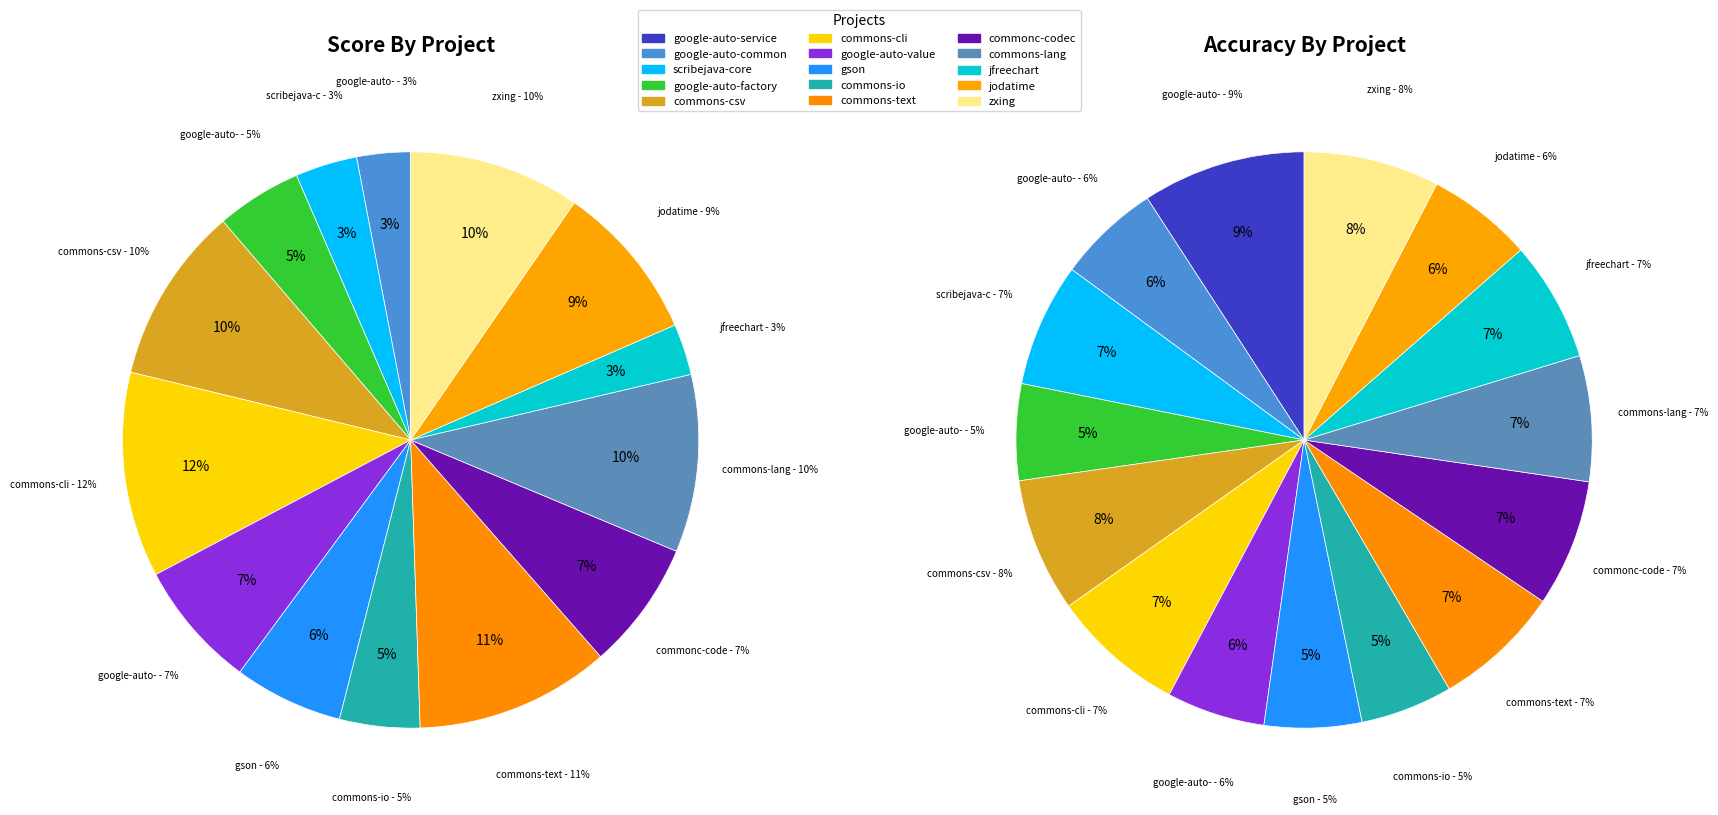

To the nearest percent, what is the average slice percentage?

7%